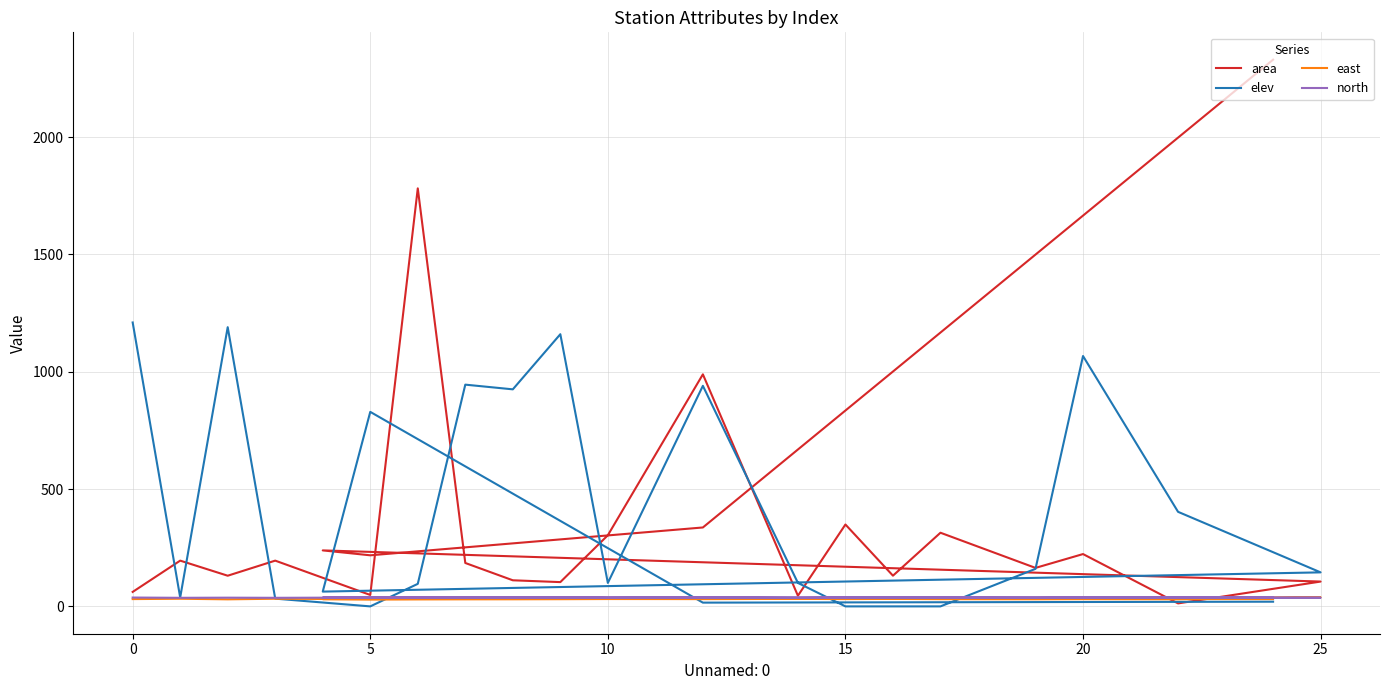

What is the value of the elev point at the 22nd from the left?

16.0